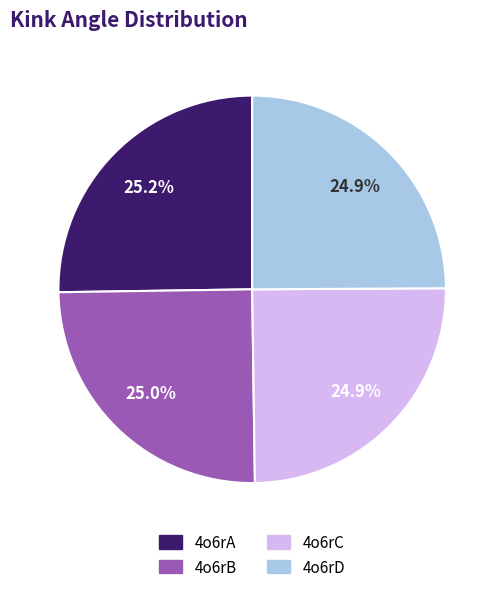

What is the total percentage of 4o6rB and 4o6rA?

50.2%